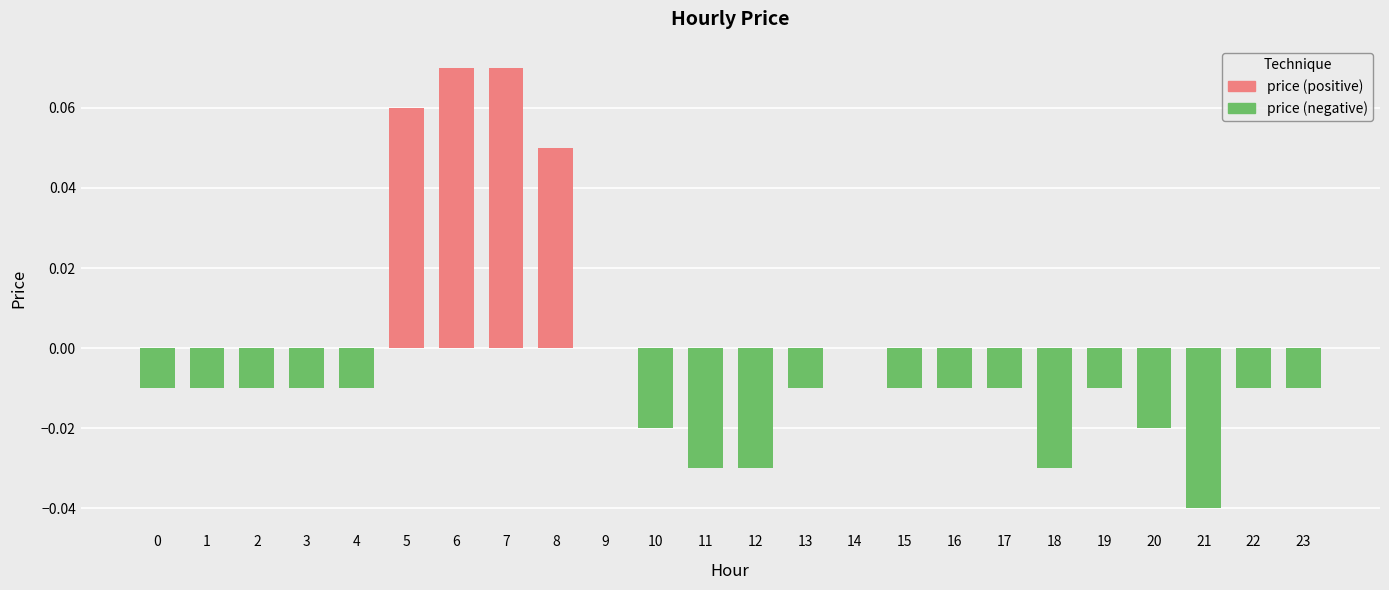

Is it true that the value at 4 is -0.0?

True